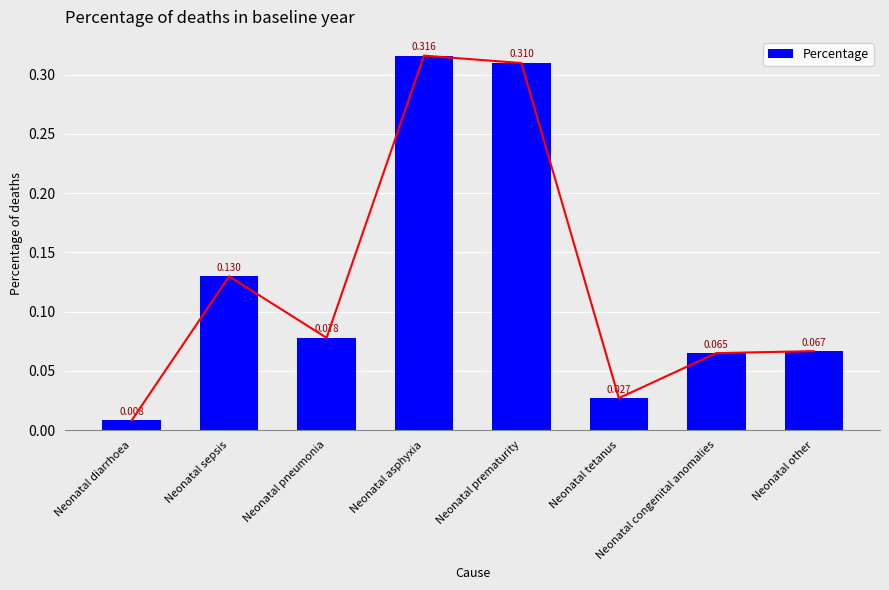

What is the label of the 2nd bar from the right?

Neonatal congenital anomalies